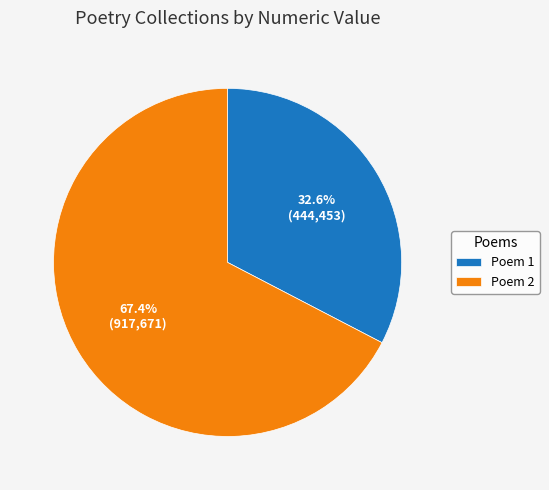

What is the majority slice?

Poem 2